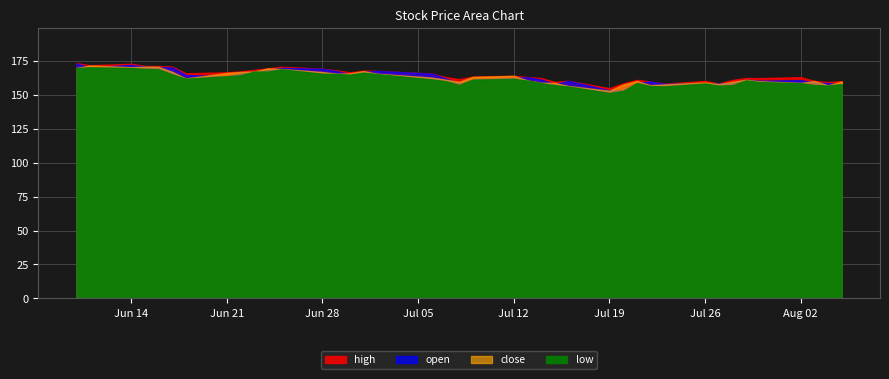

Rank the series by their maximum value, from highest to lowest.

high, open, close, low